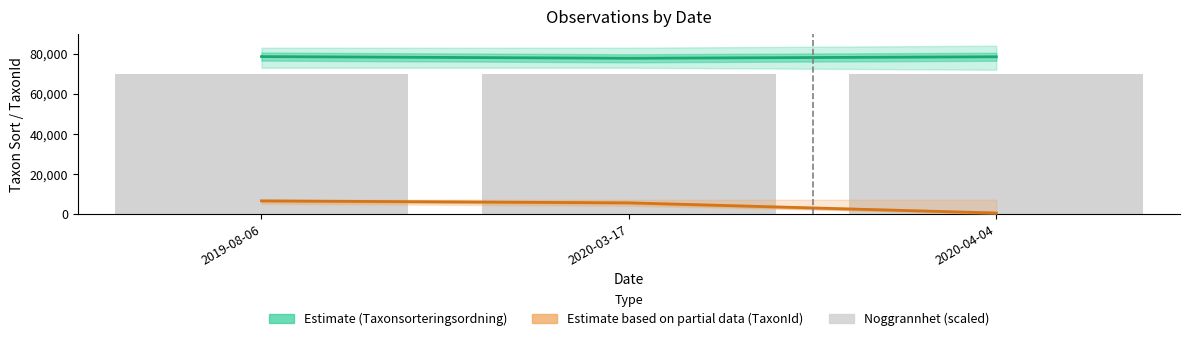

What is the total value across all series at 2020-03-17?

153200